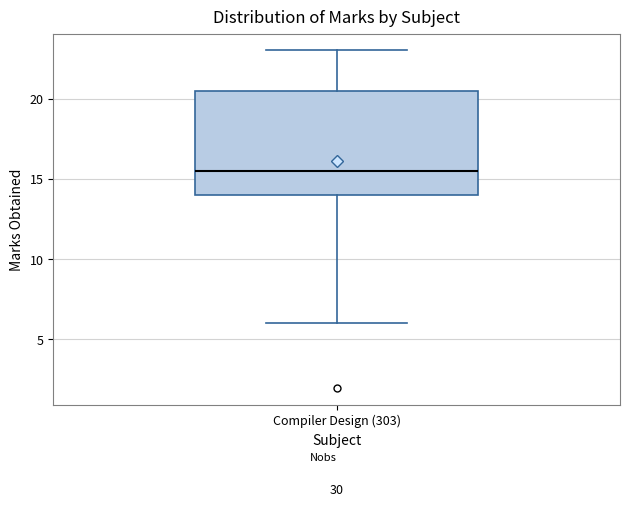

Where is the upper edge of the box for Compiler Design (303) on the y-axis? The values are not printed on the chart, so give them approximately, as read against the axis.

20.5